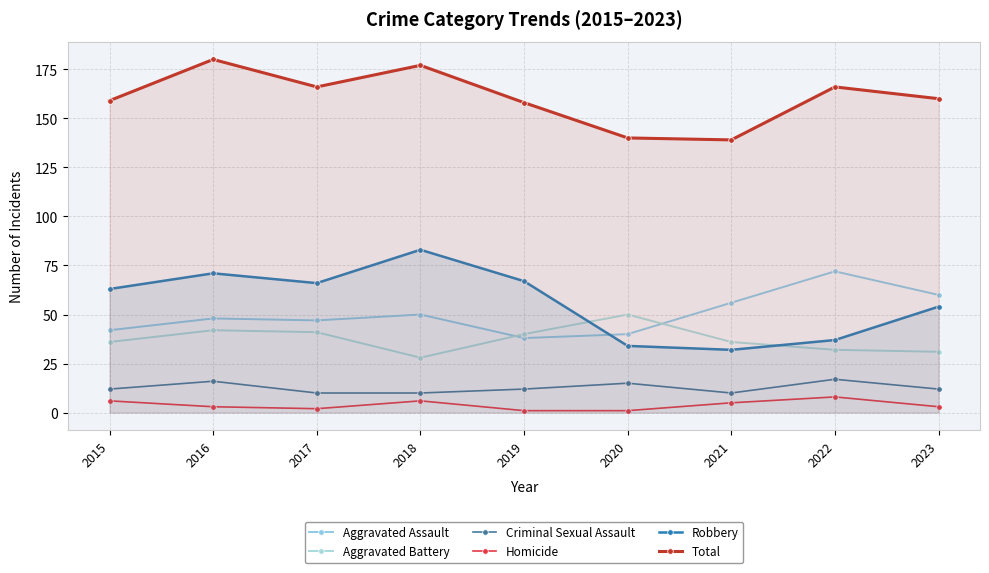

Reading left to right, list all the values displayed in this chart.

Aggravated Assault: 2015=42	2016=48	2017=47	2018=50	2019=38	2020=40	2021=56	2022=72	2023=60
Aggravated Battery: 2015=36	2016=42	2017=41	2018=28	2019=40	2020=50	2021=36	2022=32	2023=31
Criminal Sexual Assault: 2015=12	2016=16	2017=10	2018=10	2019=12	2020=15	2021=10	2022=17	2023=12
Homicide: 2015=6	2016=3	2017=2	2018=6	2019=1	2020=1	2021=5	2022=8	2023=3
Robbery: 2015=63	2016=71	2017=66	2018=83	2019=67	2020=34	2021=32	2022=37	2023=54
Total: 2015=159	2016=180	2017=166	2018=177	2019=158	2020=140	2021=139	2022=166	2023=160